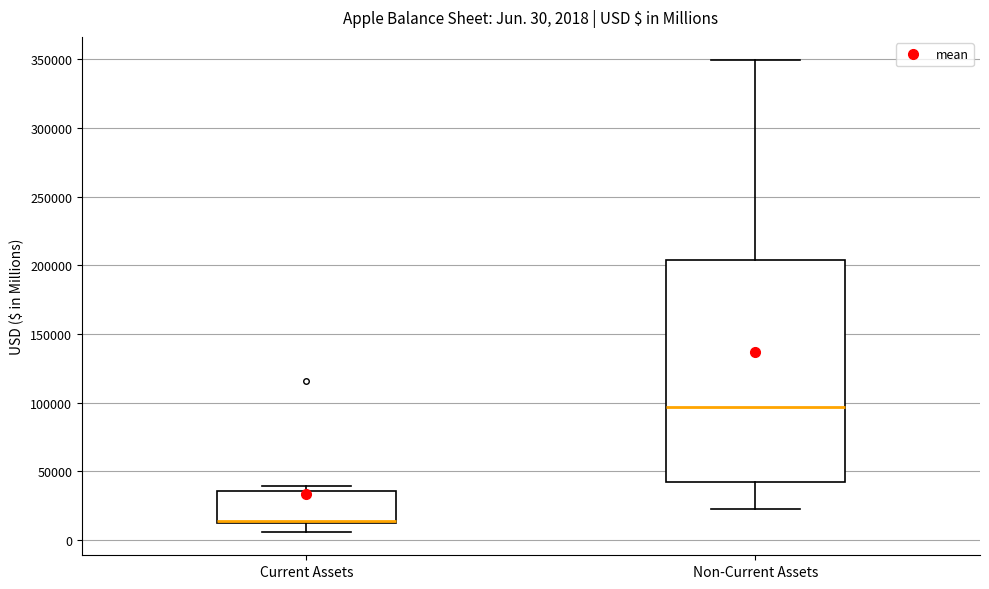

Which box is the tallest, from its lower edge to its upper edge?

Non-Current Assets